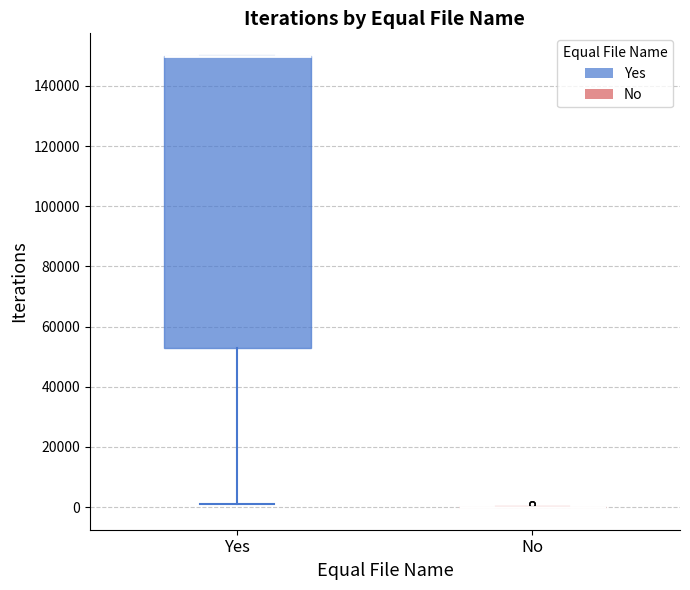

Reading left to right, transcribe this box plot: for each box, give where its median line is, the range the box spans, and where its two whiskers end, as read against the y-axis. The values are not printed on the chart, so give them approximately, as read against the axis.

Yes: median 150000 (drawn on the box's upper edge), box 52000 to 150000, whiskers 2000 to 150000
No: box collapsed to a line at 0, whiskers 0 to 0